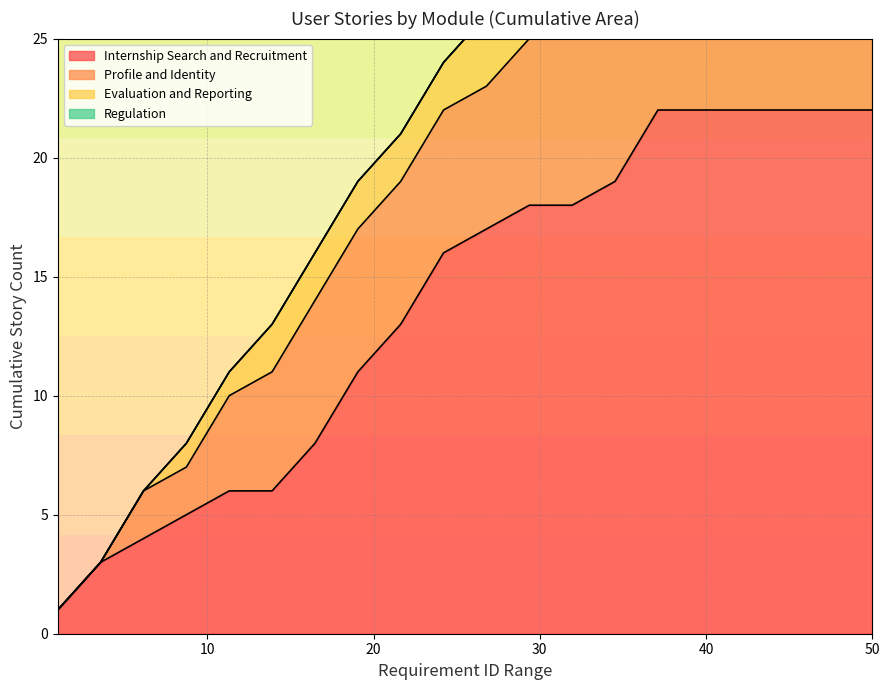

What is the highest value of the Internship Search and Recruitment series?

22